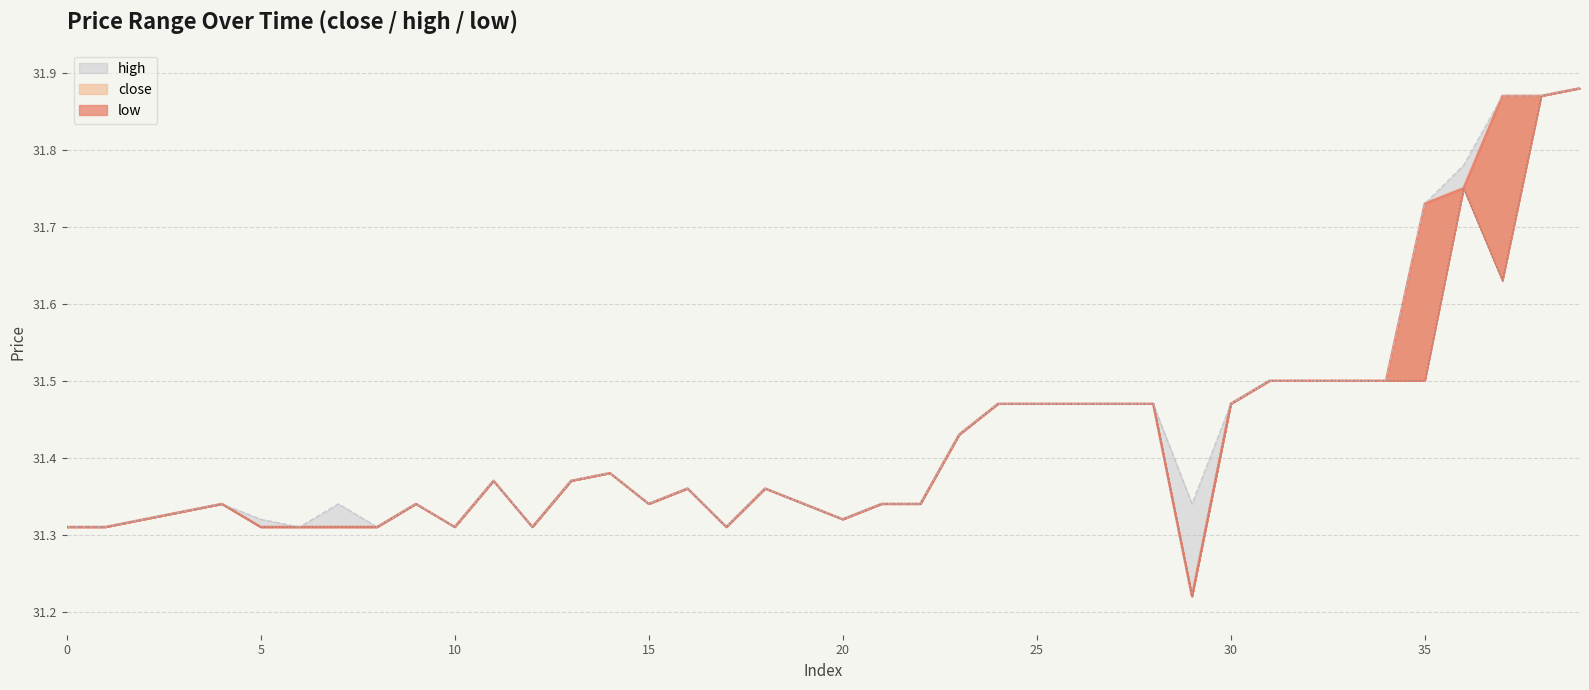

What are all the series names shown in the legend?

close, high, low